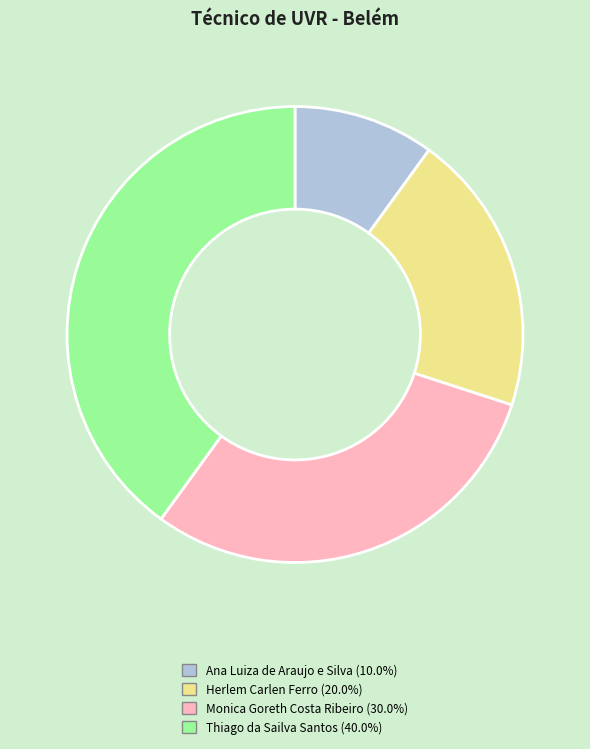

Between Monica Goreth Costa Ribeiro and Herlem Carlen Ferro, which is larger?

Monica Goreth Costa Ribeiro